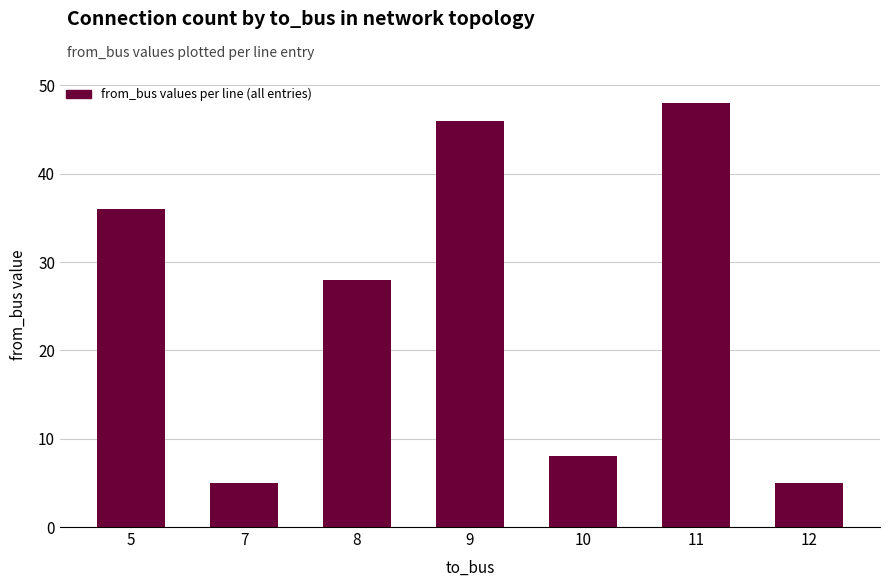

Reading left to right, what are all the values shown in this chart?

36	5	28	46	8	48	5